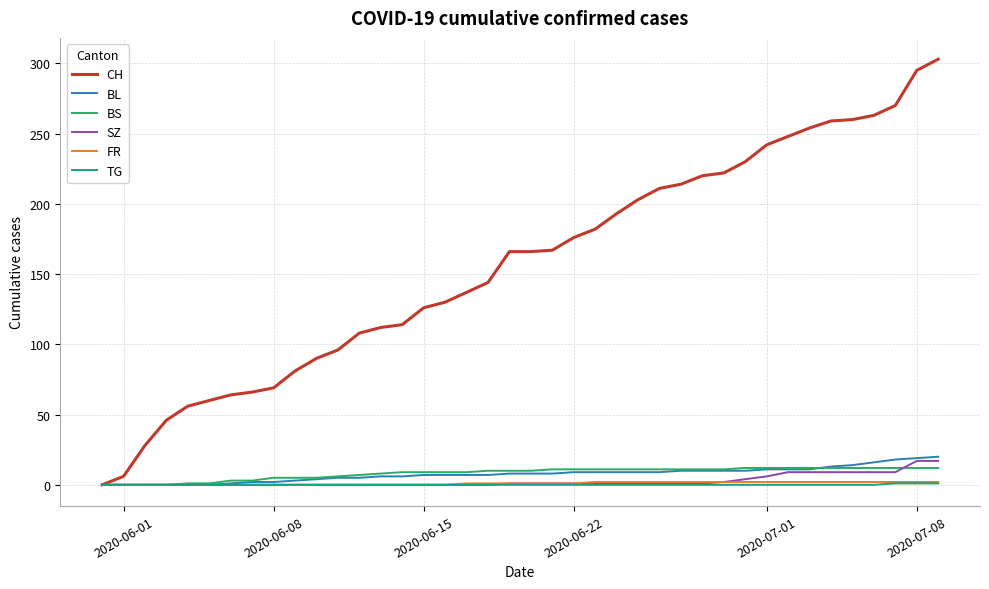

What is the greatest value displayed?

303